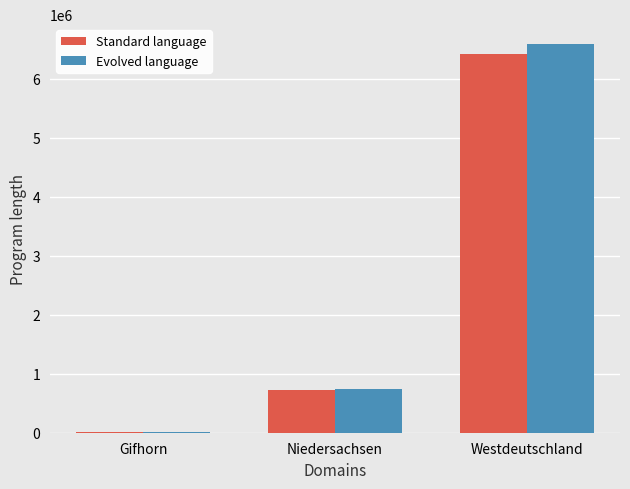

Reading left to right, what are all the values shown in this chart?

Standard language: 10987	727574	6415440
Evolved language: 11091	749151	6597783